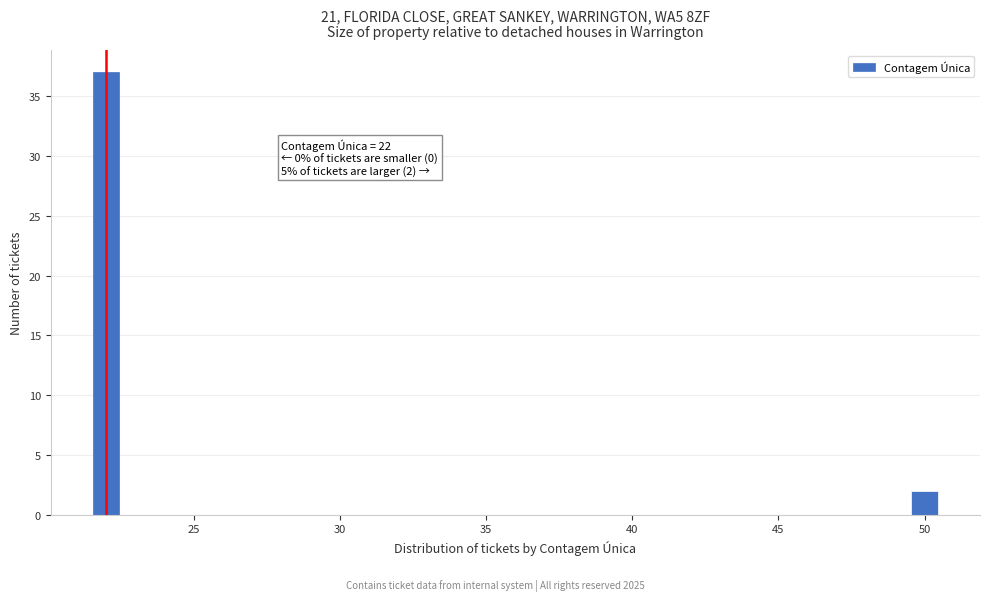

Read against the x-axis, roughly where is the centre of the tallest bar?

22.0